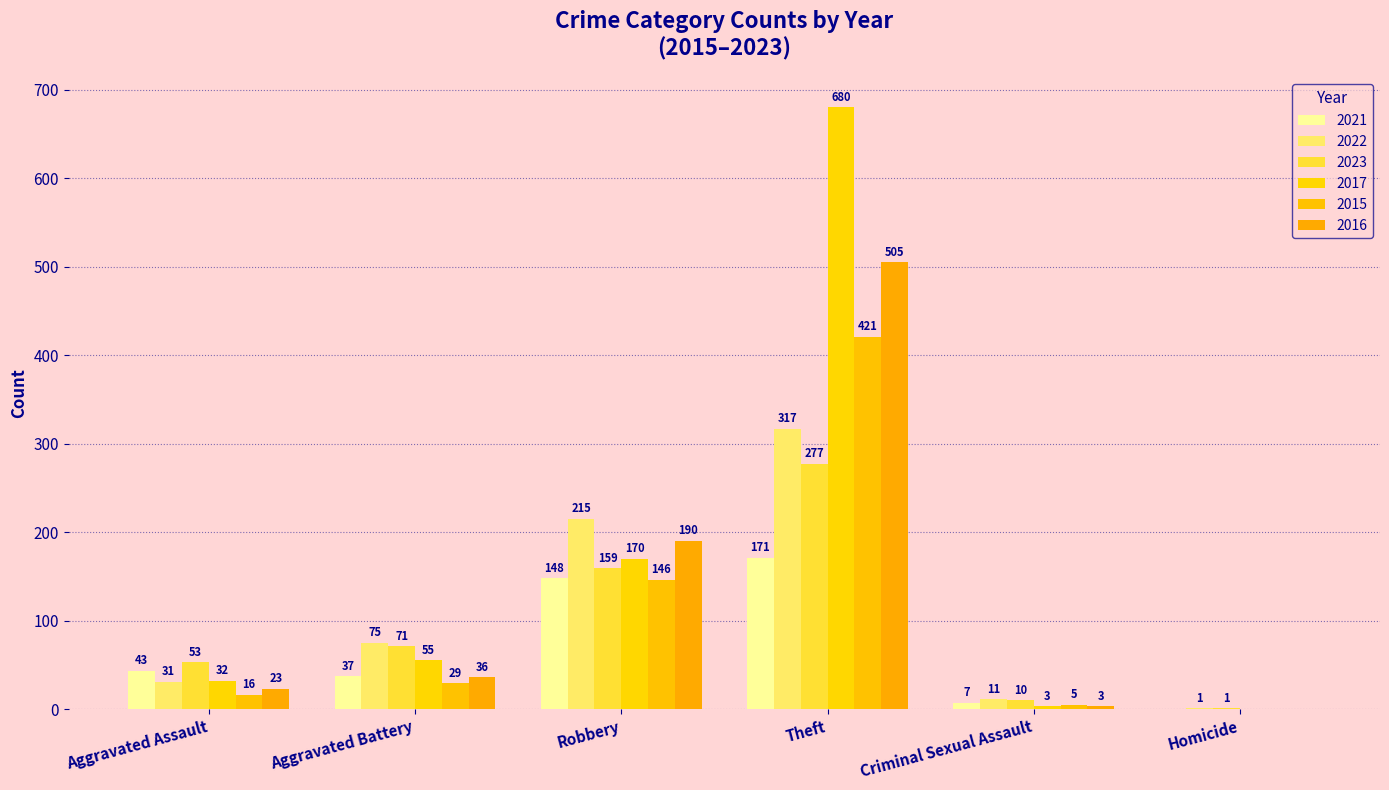

List the series in order of their peak value, highest first.

2017, 2016, 2015, 2022, 2023, 2021